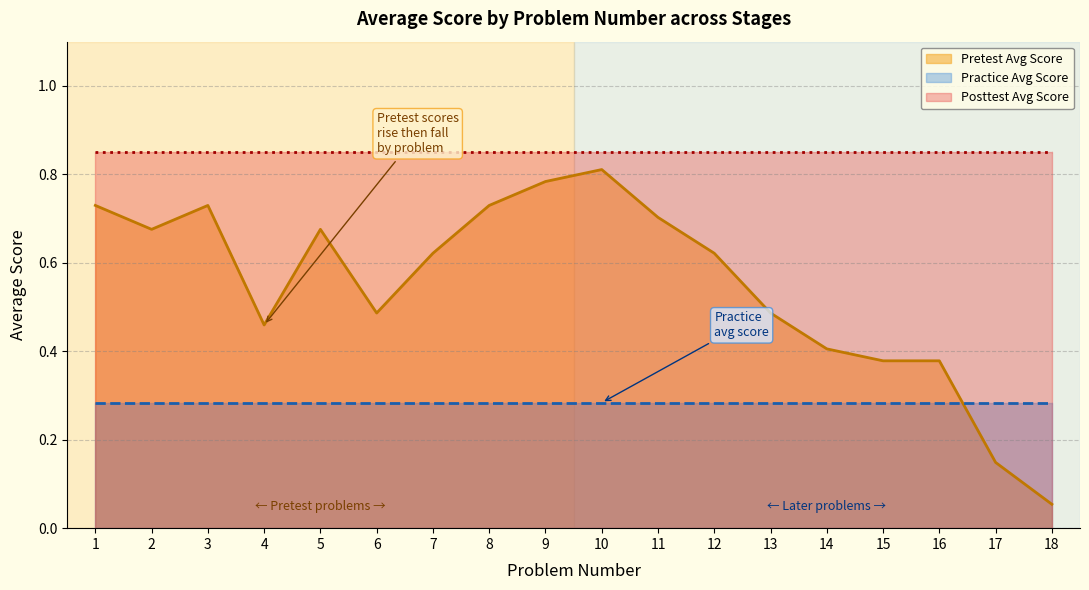

True or false: Pretest Score has a value of 0.7 at 11.

True